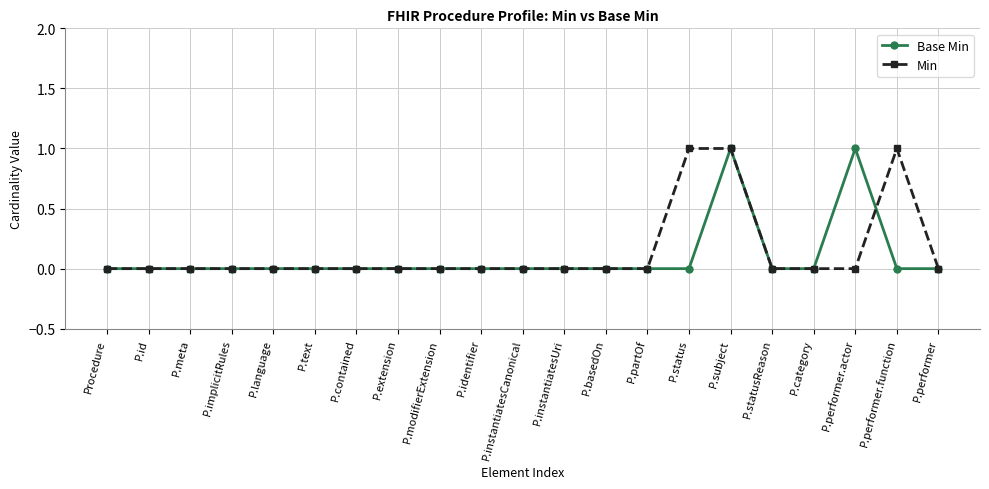

True or false: Min has more than 0 points higher than both neighbors.

True